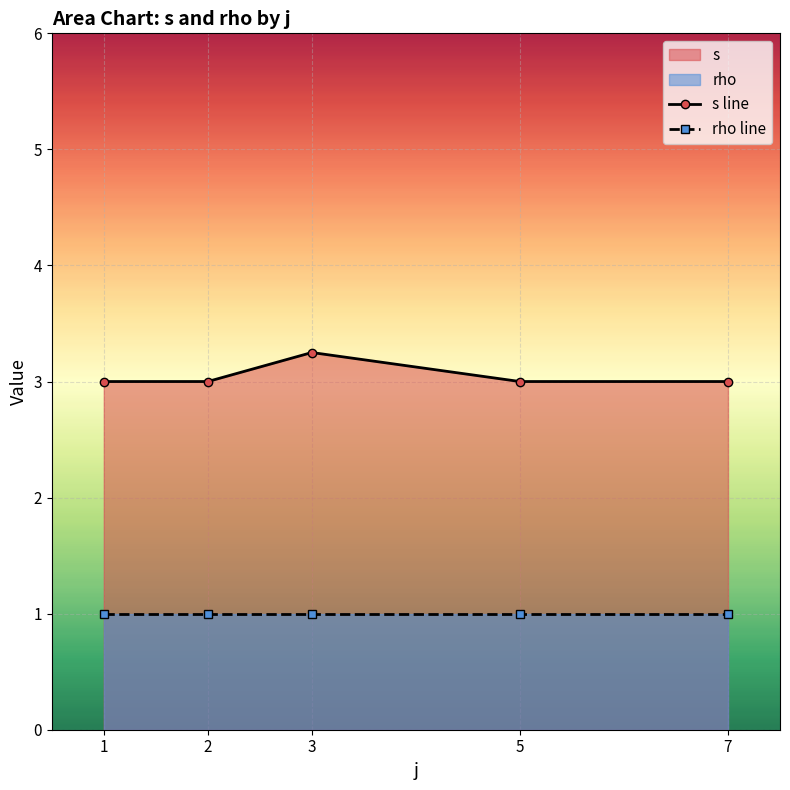

What is the total value across all series at 3?

4.2